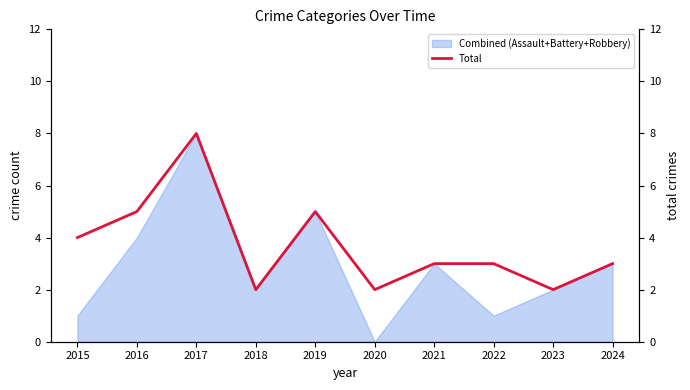

Is it true that Combined (Assault+Battery+Robbery) equals 1 at 2015?

True